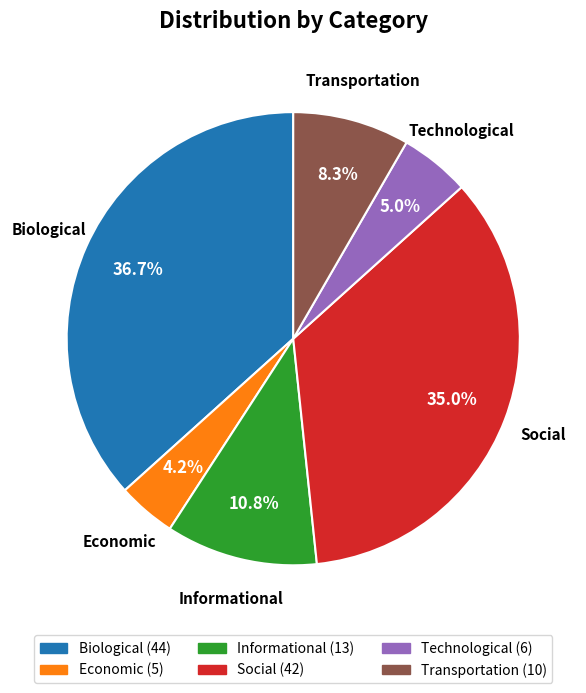

Does any single category account for the majority?

No